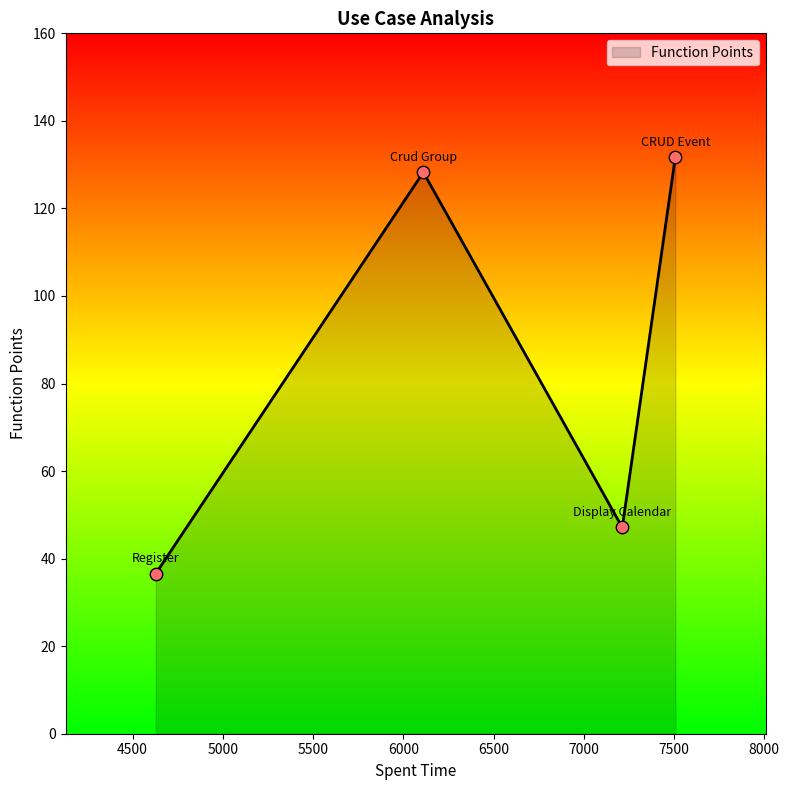

How many interior local peaks (higher than both neighbors) does the data have?

1